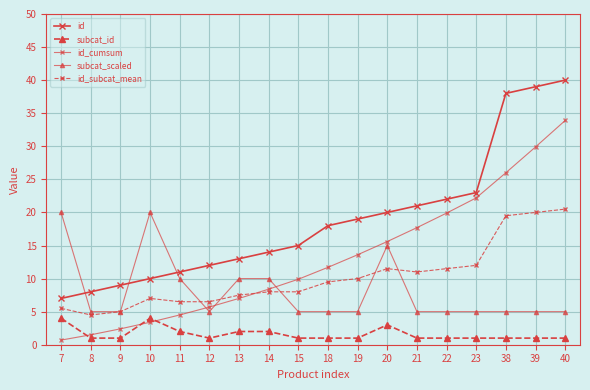

At which category is the sum across all series the highest?

40